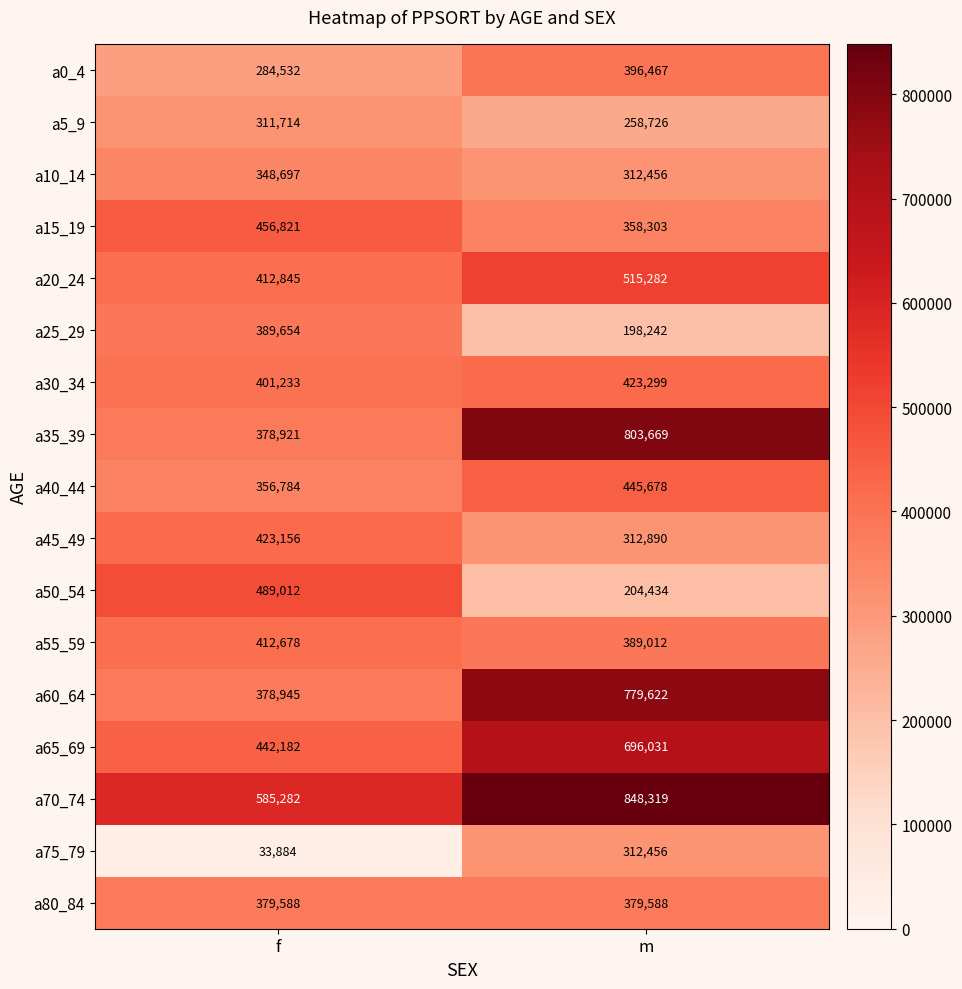

List the labels in order of a5_9 value, smallest first.

m, f